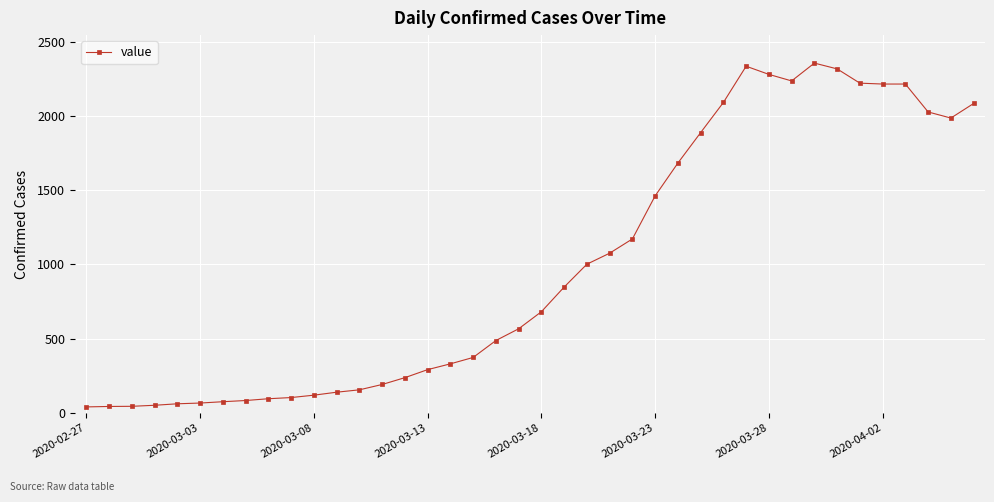

What is the difference between the second highest and minimum values?

2294